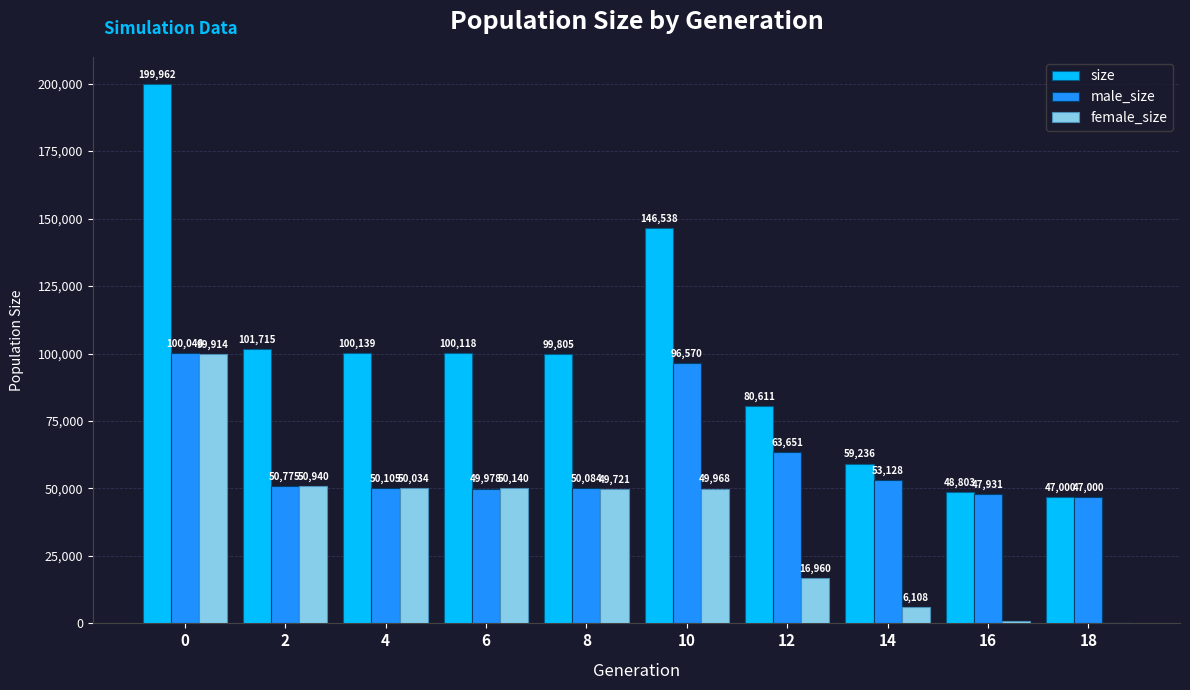

How many data points does each series have?

10